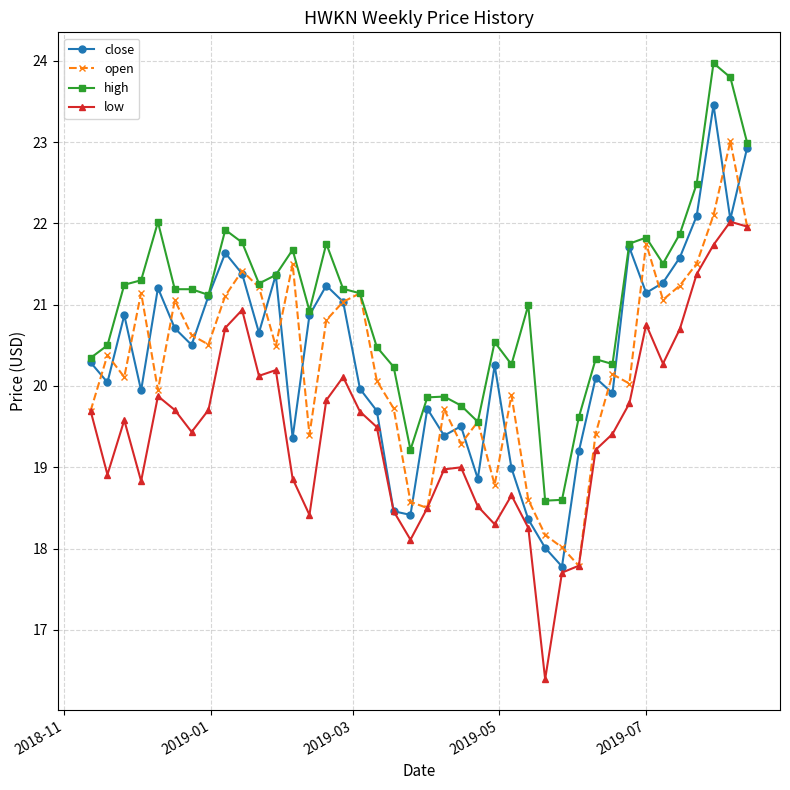

What is the minimum value shown in the chart?

16.4